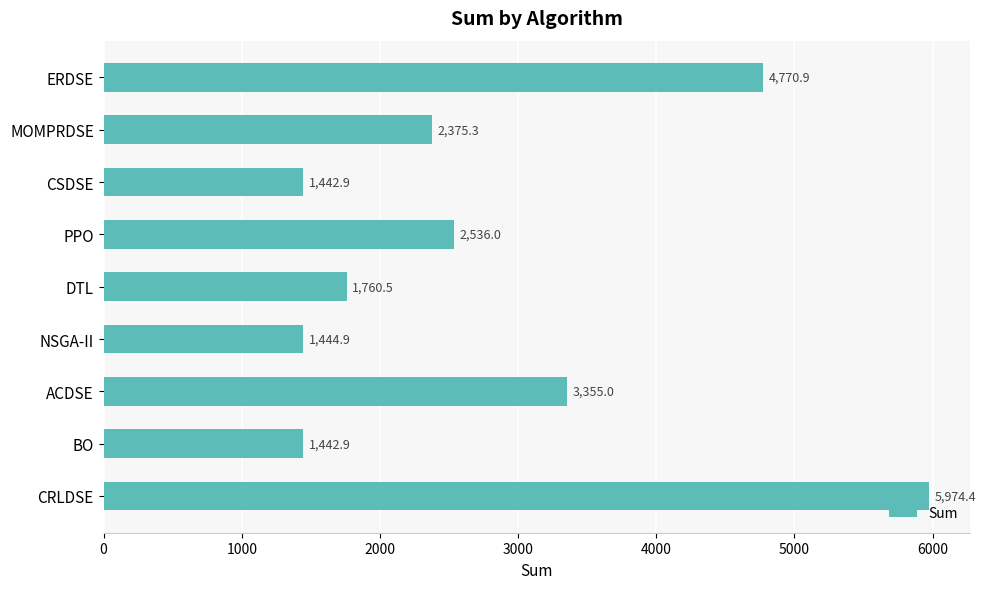

True or false: the data shows 3355.0 at ACDSE.

True